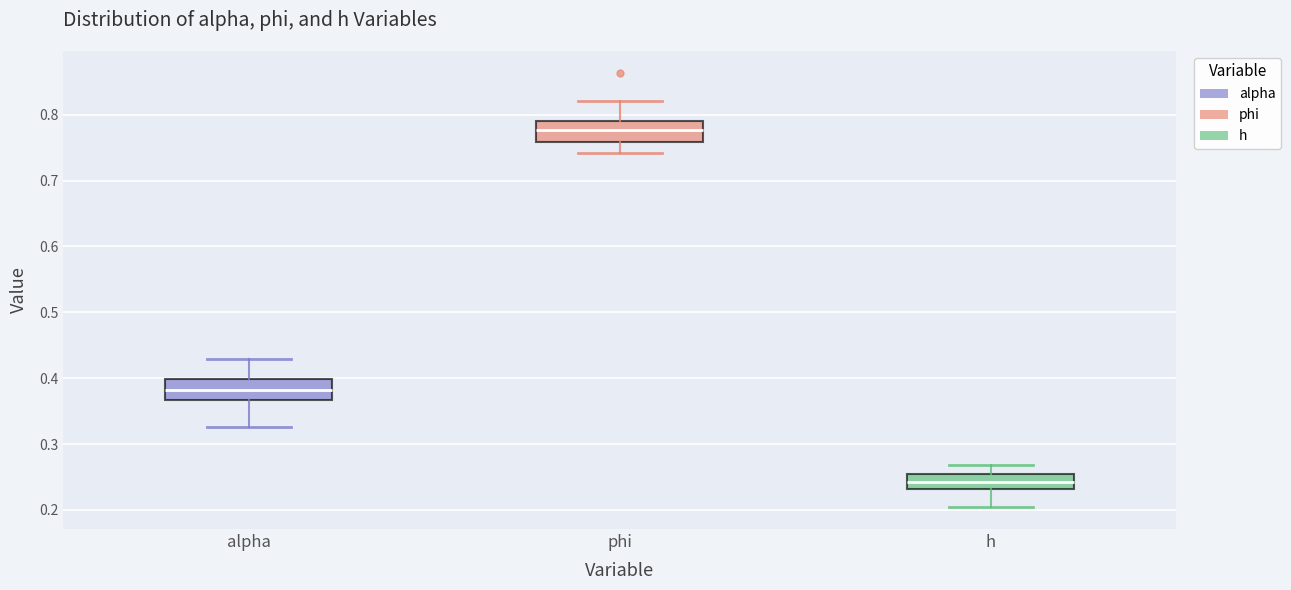

Reading left to right, transcribe this box plot: for each box, give where its median line is, the range the box spans, and where its two whiskers end, as read against the y-axis. The values are not printed on the chart, so give them approximately, as read against the axis.

alpha: median 0.38, box 0.37 to 0.40, whiskers 0.33 to 0.43
phi: median 0.78, box 0.76 to 0.79, whiskers 0.74 to 0.82
h: median 0.24, box 0.23 to 0.25, whiskers 0.20 to 0.27